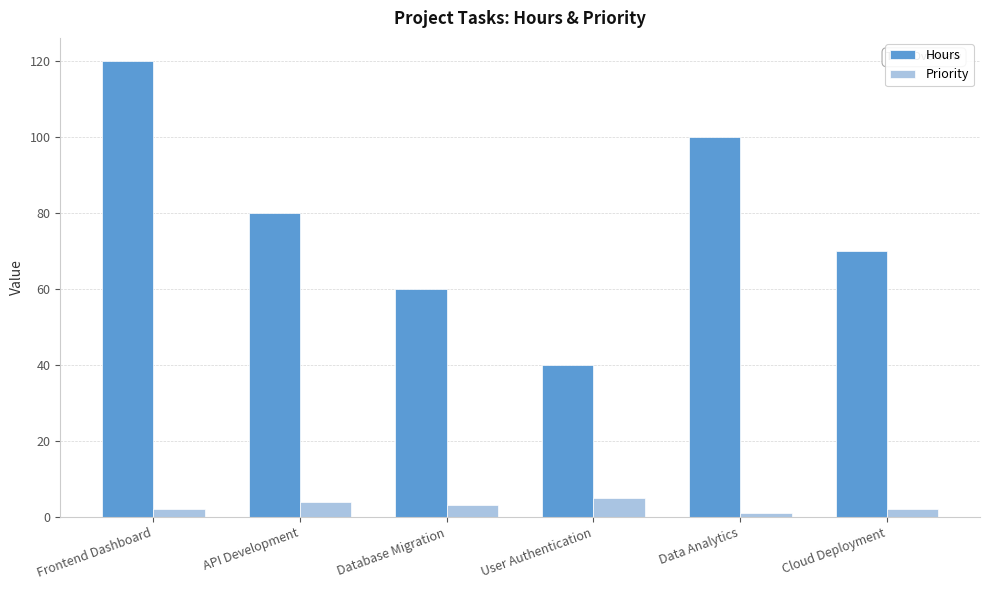

Is it true that Priority equals 4 at API Development?

True